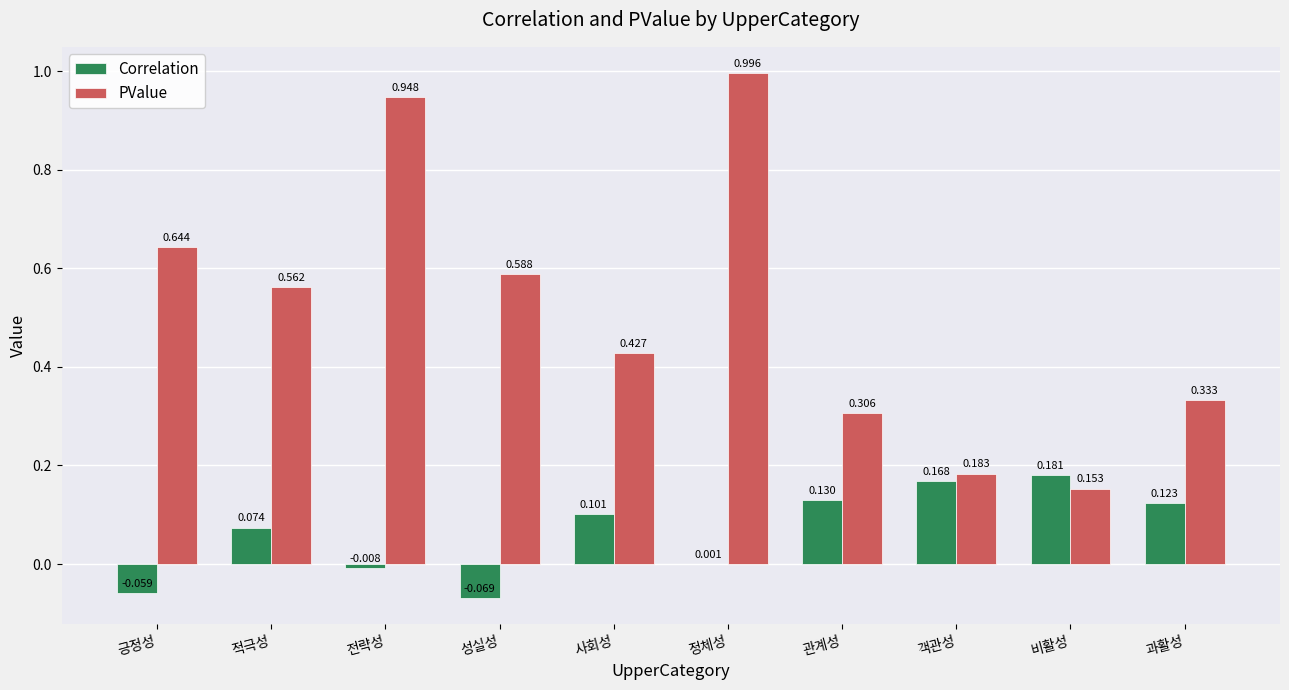

At which category does the chart reach its peak across all series?

정체성